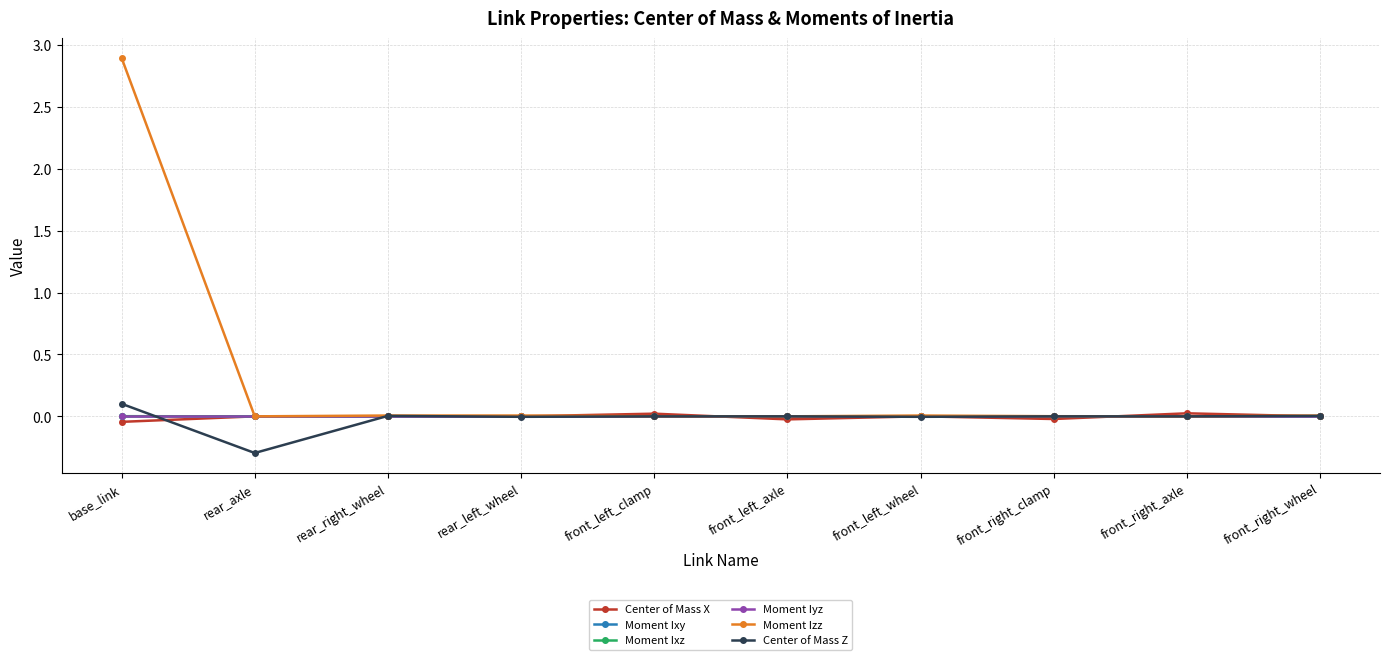

What is the maximum value for Moment Izz?

2.9